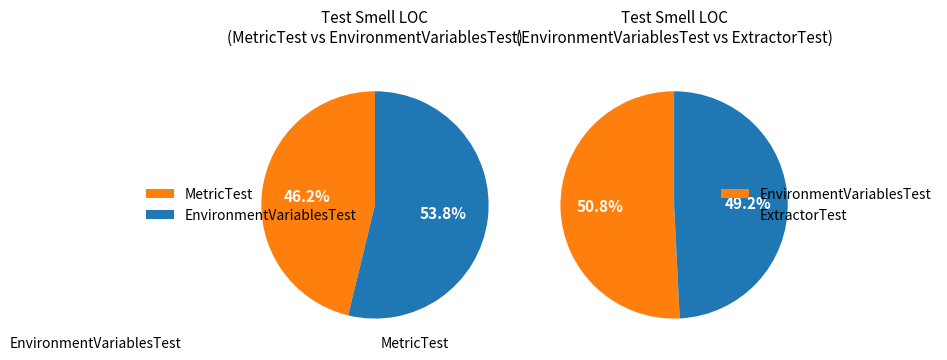

What is the largest slice in the pie chart?

EnvironmentVariablesTest